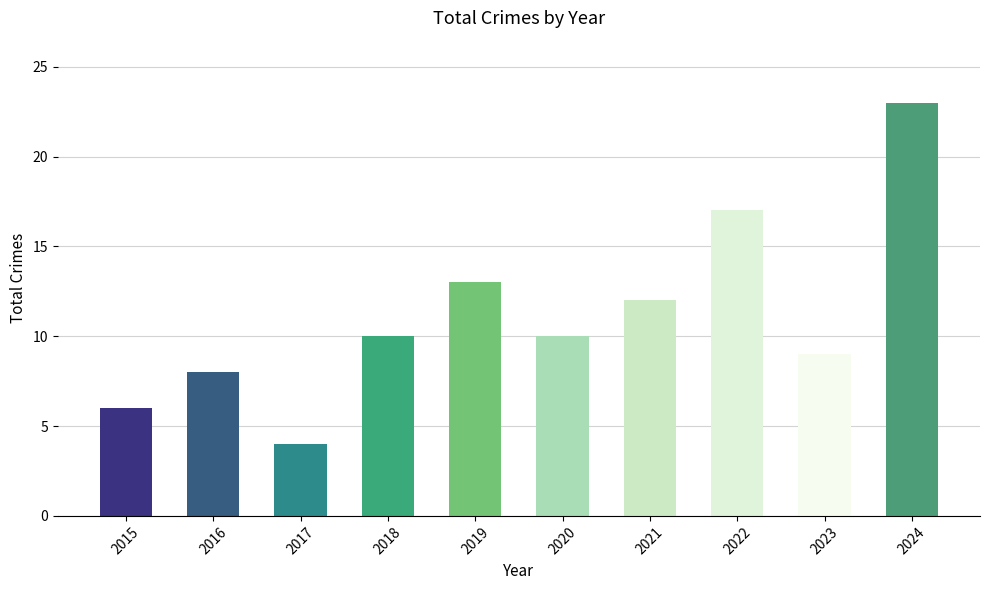

What is the value of the 4th bar from the left?

10